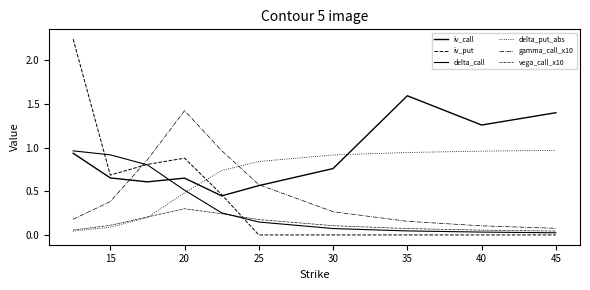

What is the sum of all delta_put_abs values?

6.2